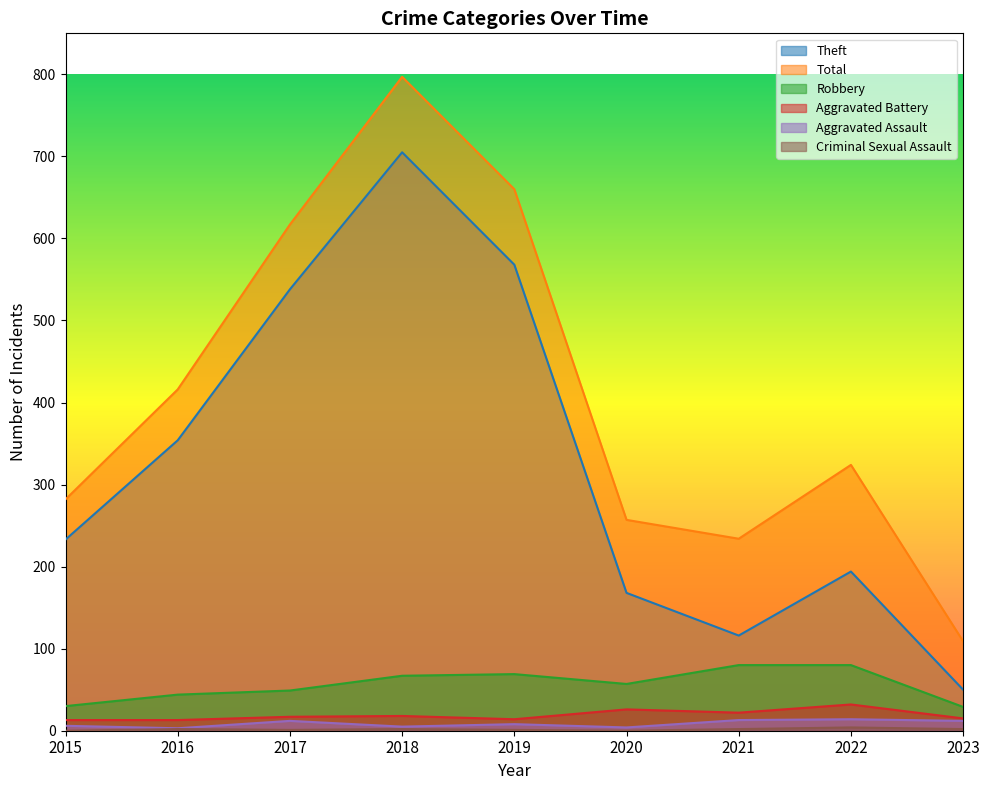

Which series changed the most between 2015 and 2020?

Theft